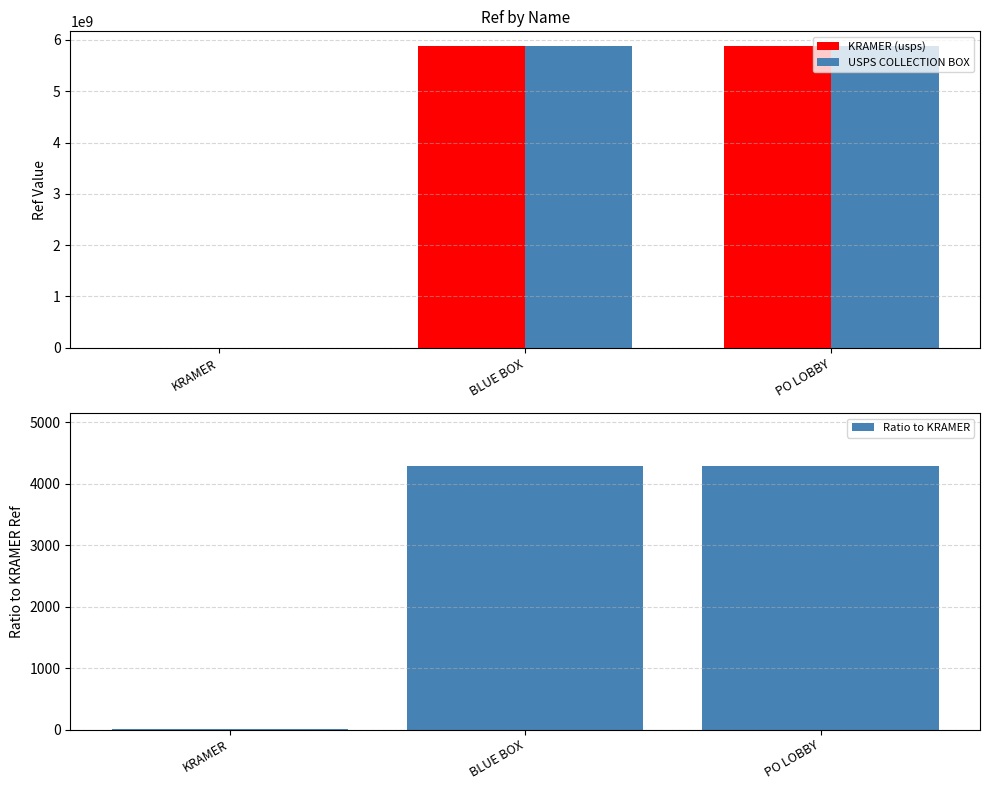

Is it true that USPS COLLECTION BOX equals 2133473426.6 at PO LOBBY?

False